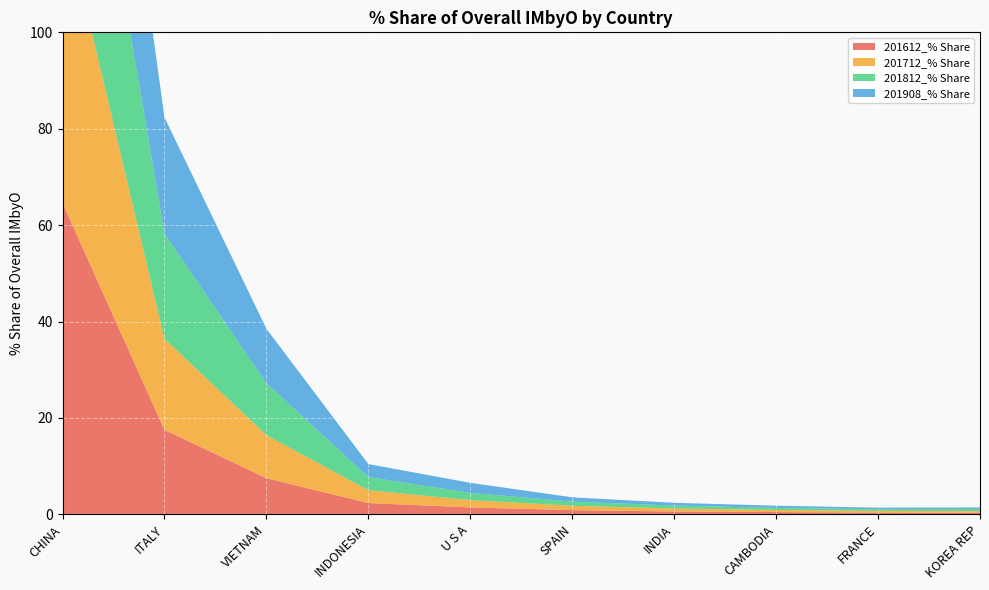

Reading left to right, list all the values displayed in this chart.

201612_% Share: CHINA=64.6	ITALY=17.5	VIETNAM=7.5	INDONESIA=2.3	U S A=1.4	SPAIN=0.9	INDIA=0.6	CAMBODIA=0.5	FRANCE=0.4	KOREA REP=0.3
201712_% Share: CHINA=61.0	ITALY=18.9	VIETNAM=8.9	INDONESIA=2.7	U S A=1.5	SPAIN=0.9	INDIA=0.6	CAMBODIA=0.4	FRANCE=0.4	KOREA REP=0.3
201812_% Share: CHINA=56.9	ITALY=21.8	VIETNAM=10.8	INDONESIA=2.7	U S A=1.5	SPAIN=0.9	INDIA=0.6	CAMBODIA=0.4	FRANCE=0.3	KOREA REP=0.4
201908_% Share: CHINA=53.1	ITALY=24.1	VIETNAM=11.3	INDONESIA=2.7	U S A=2.1	SPAIN=0.9	INDIA=0.6	CAMBODIA=0.5	FRANCE=0.3	KOREA REP=0.3